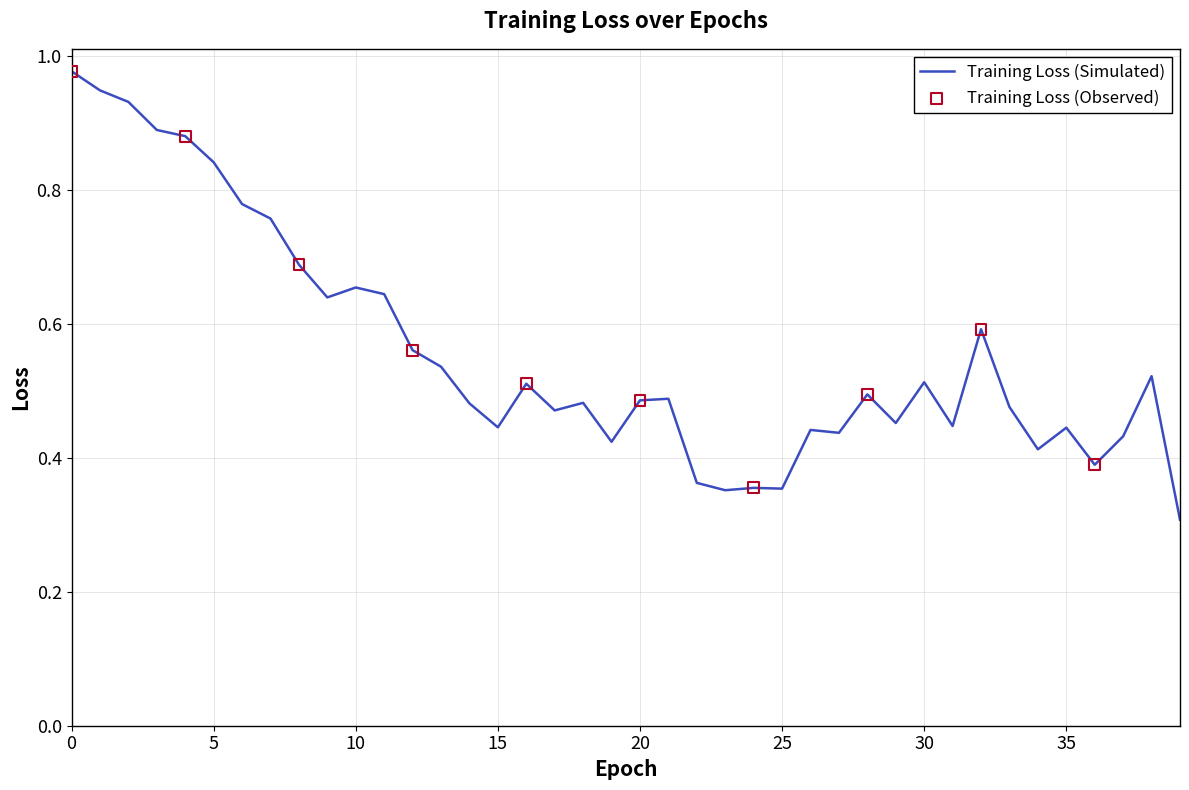

What is the minimum value shown in the chart?

0.3